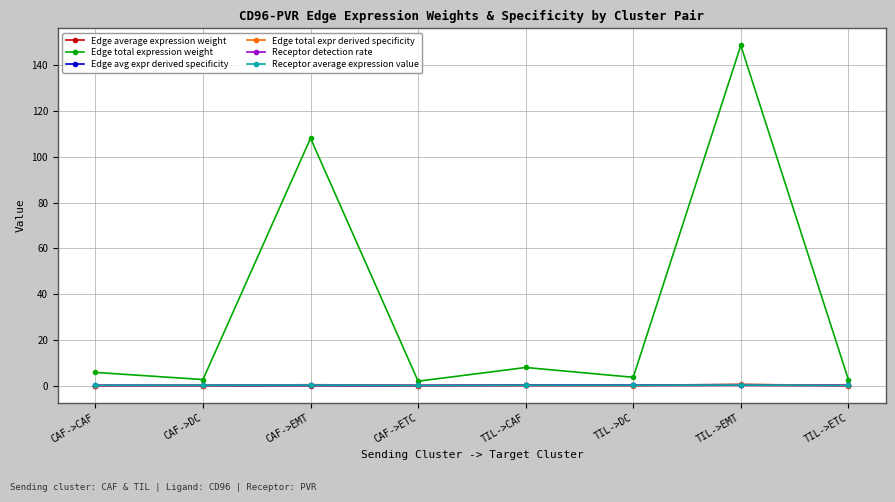

Does the chart display data point markers on the line(s)?

Yes